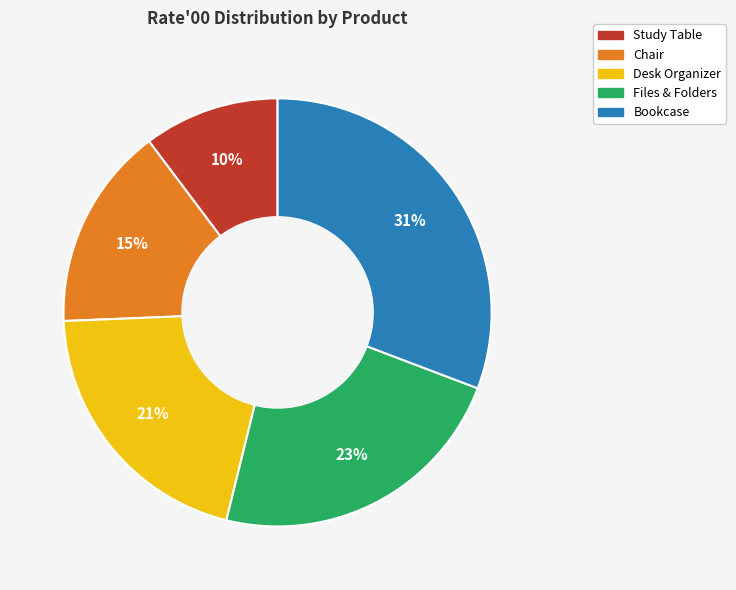

Which slice is the largest?

Bookcase